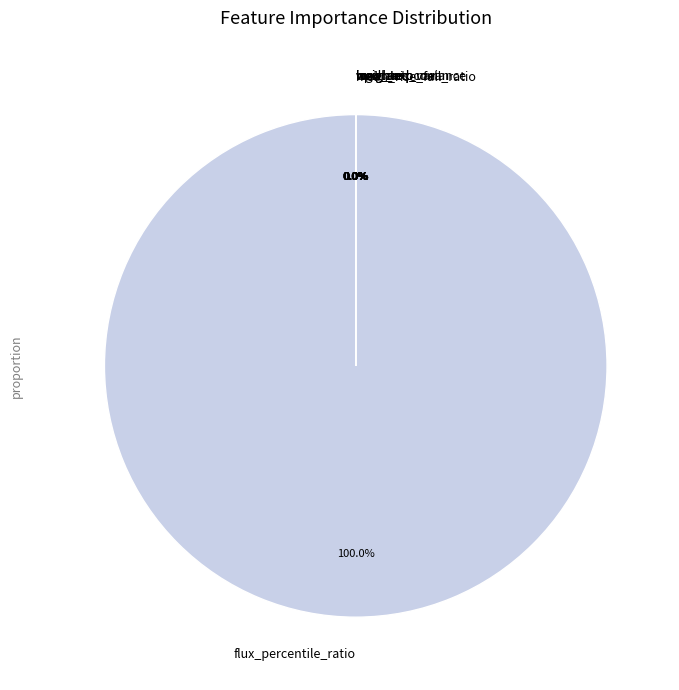

Which slice is the largest?

flux_percentile_ratio